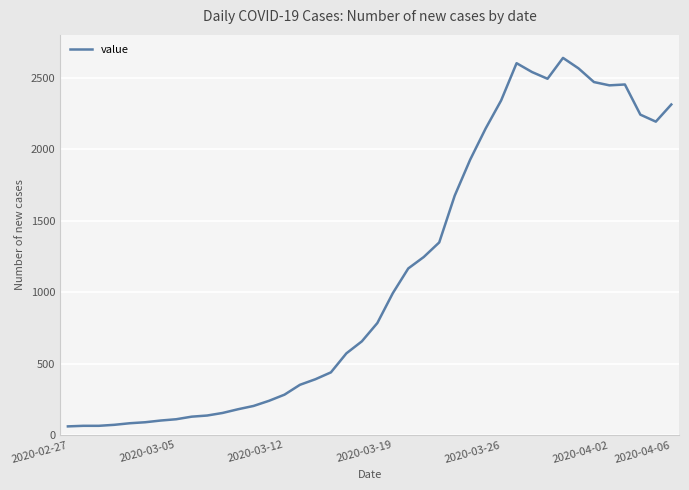

What is the minimum value shown in the chart?

61